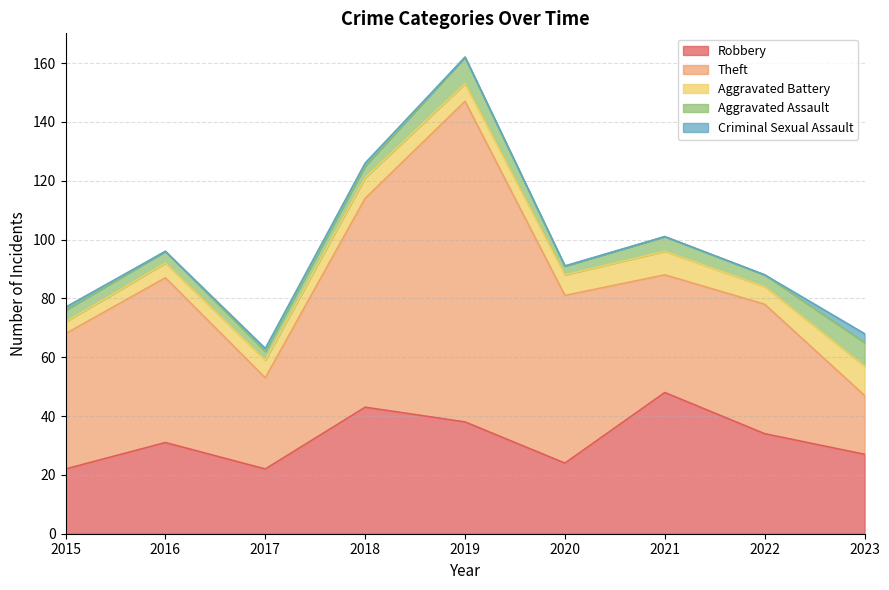

What is the spread (max minus min) of values at 2019?

109